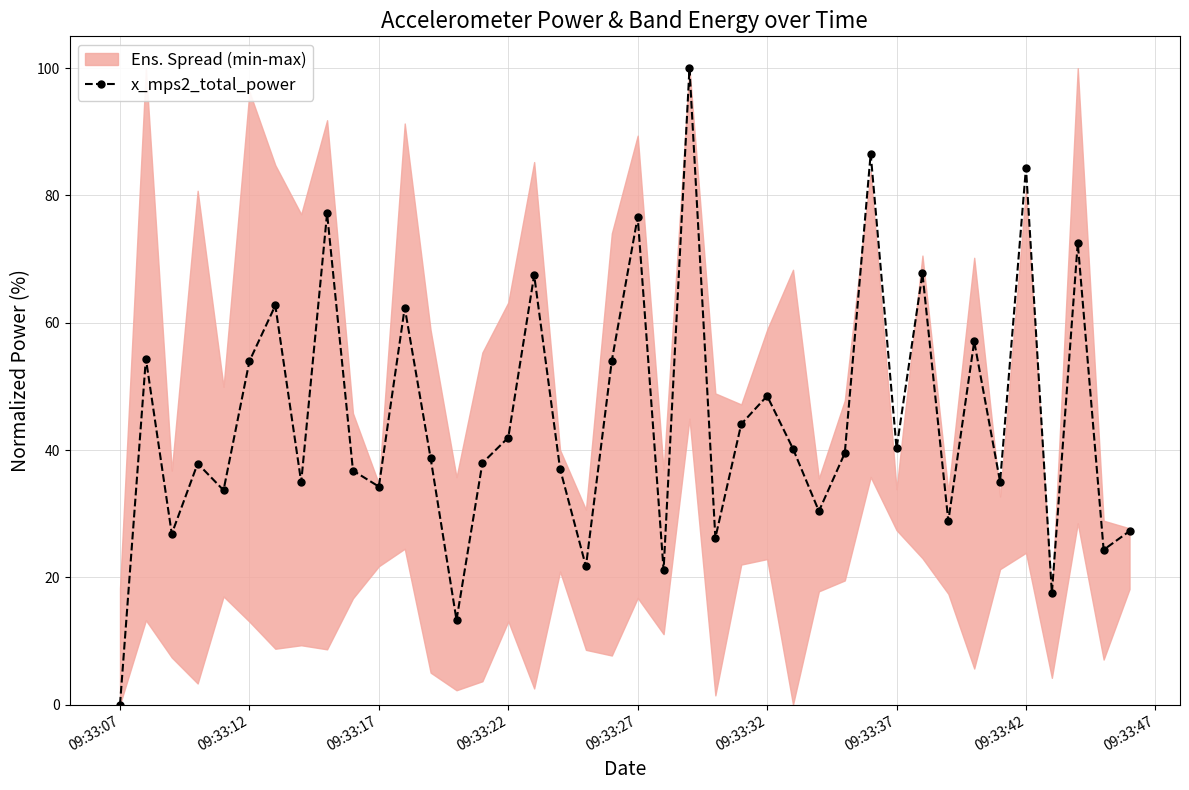

At which label is x_mps2_total_power closest to 50?

09:33:32